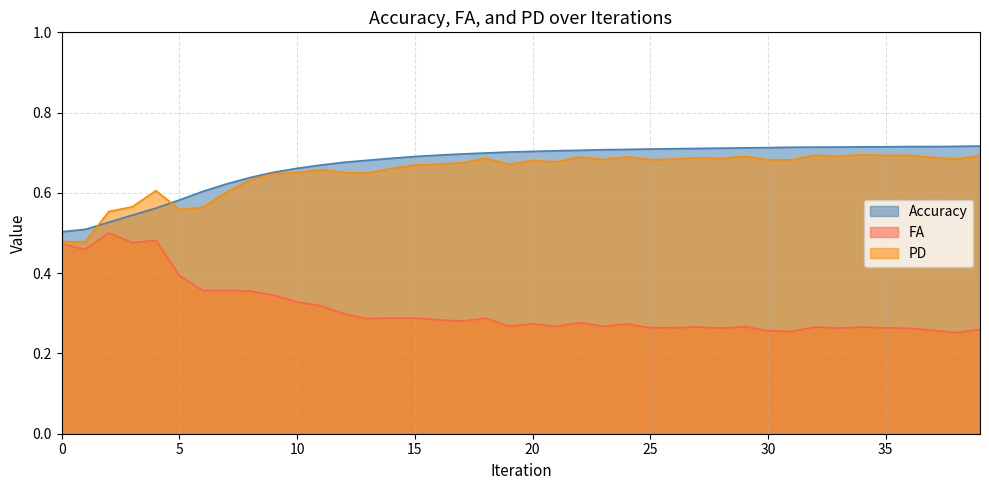

What is the sum of all PD values?

26.1